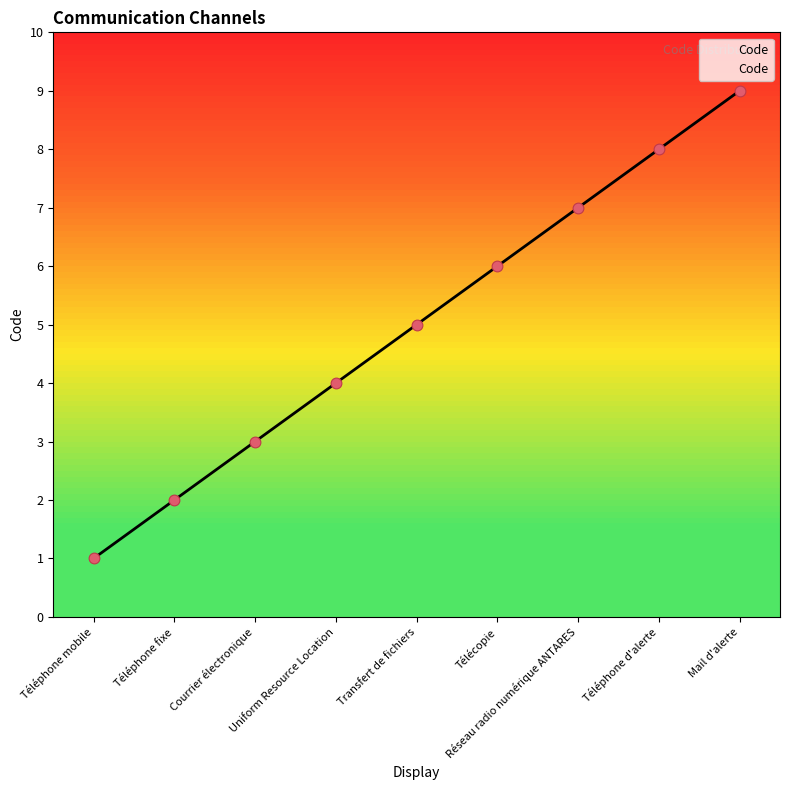

Approximately how many times larger is the value at Transfert de fichiers compared to Réseau radio numérique ANTARES?

0.7